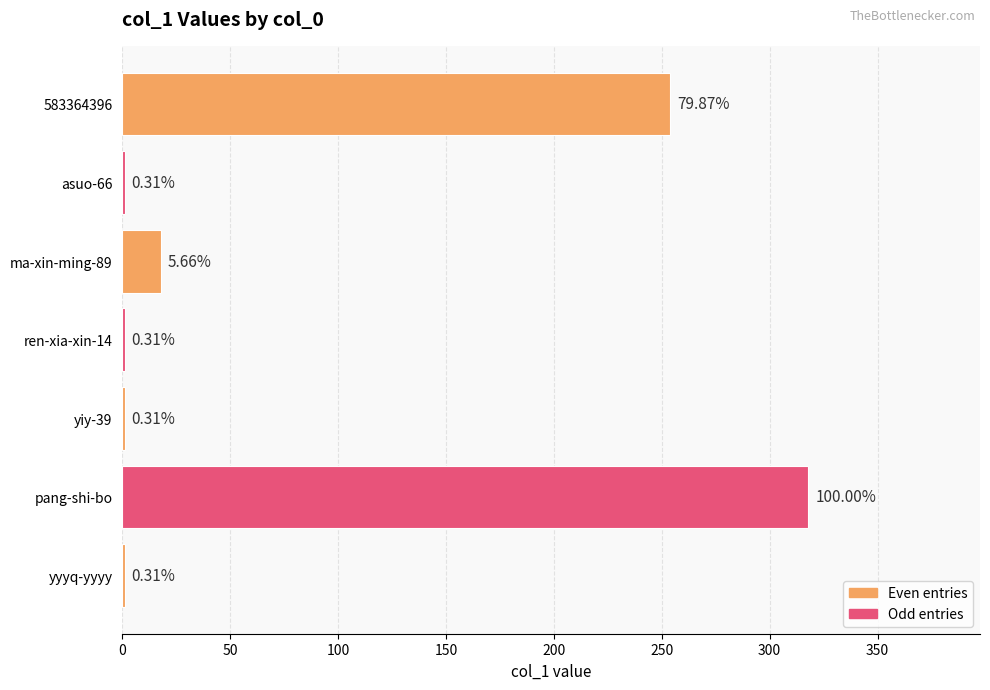

What is the maximum value shown in the chart?

318